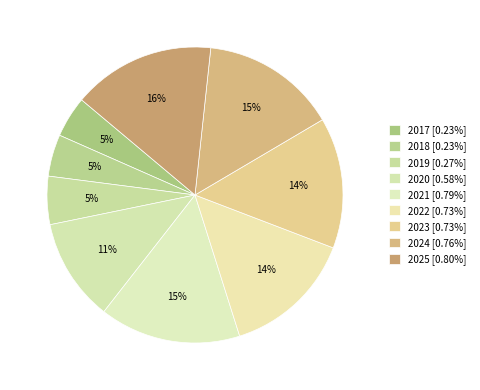

How many slices are in this pie chart?

9